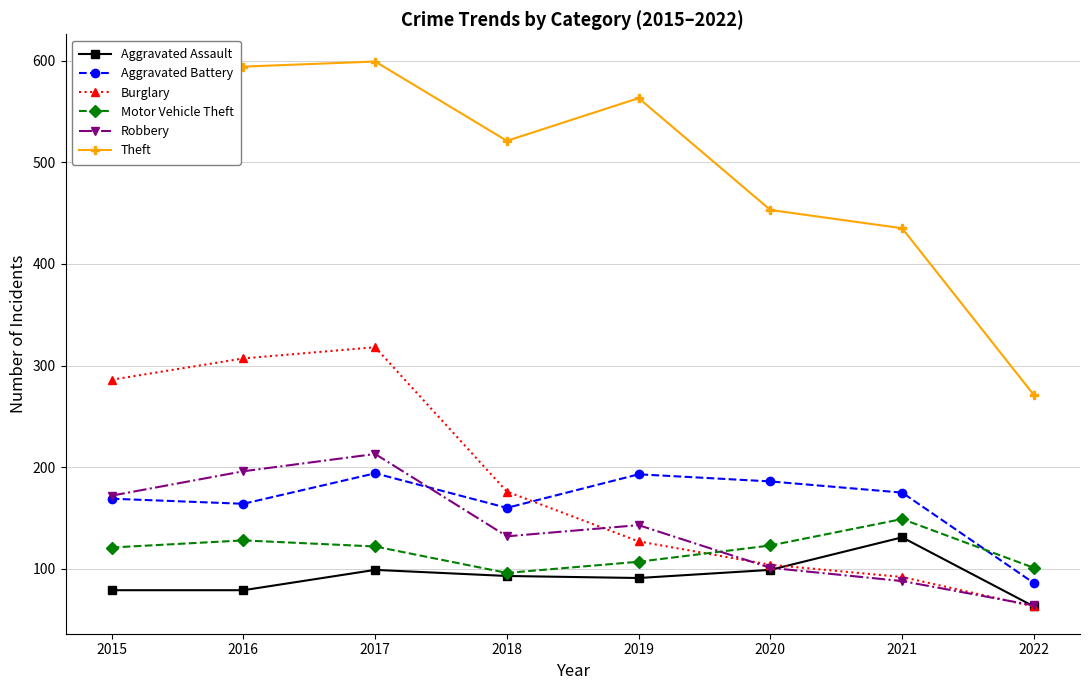

Between 2015 and 2022, which series saw the biggest shift?

Theft